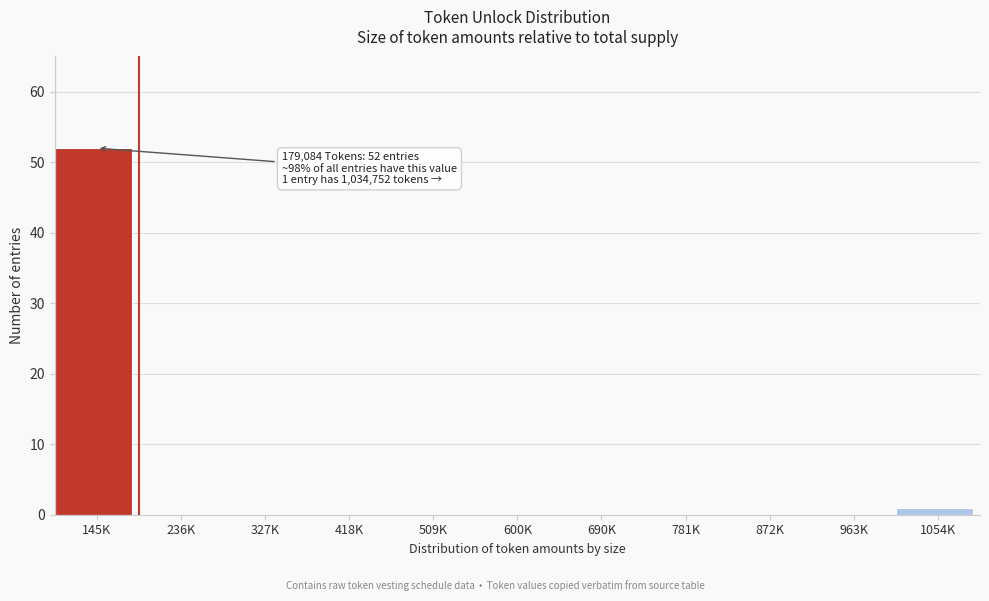

Reading right to left, list all the values displayed in this chart.

1054K=1	963K=0	872K=0	781K=0	690K=0	600K=0	509K=0	418K=0	327K=0	236K=0	145K=52